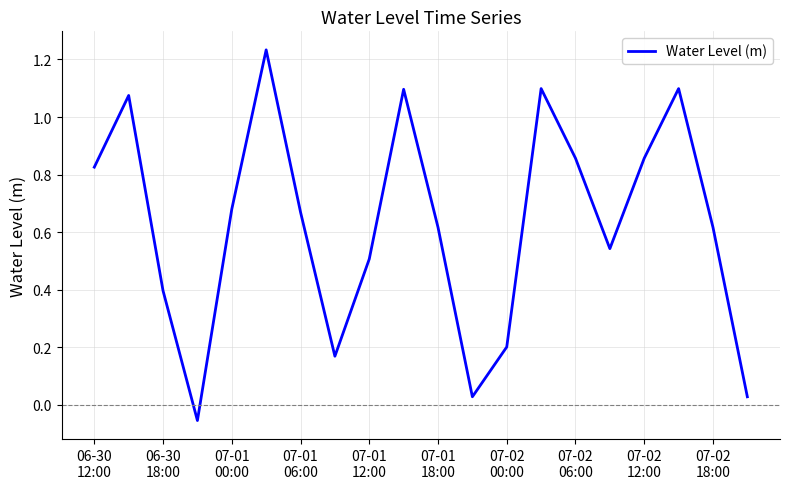

Does the chart have visible grid lines?

Yes